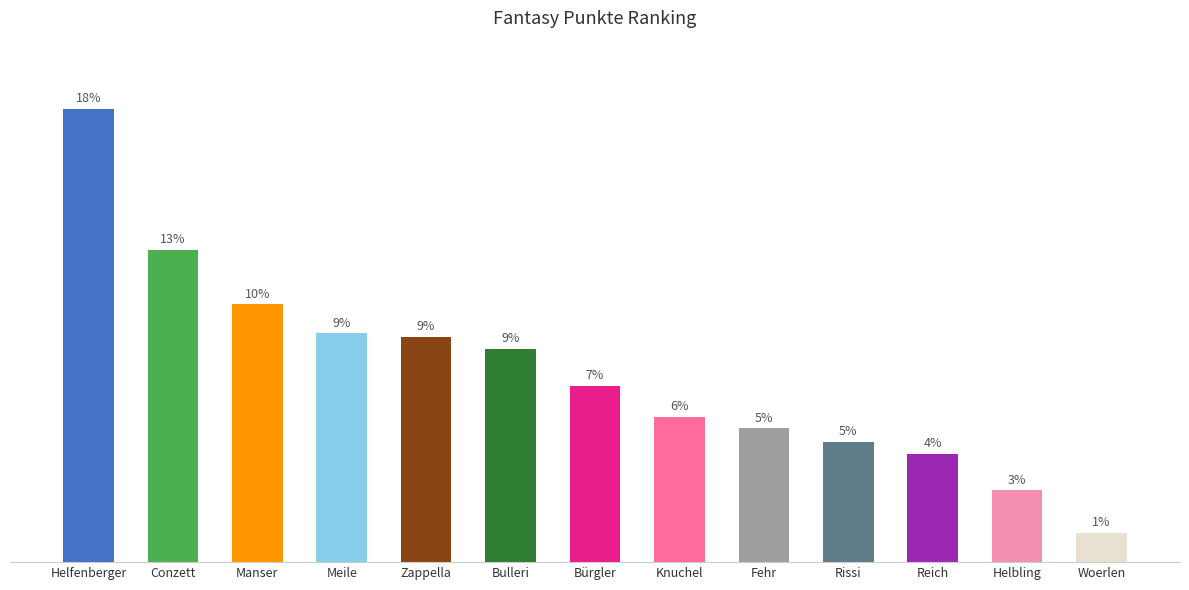

List the labels in order of value, smallest first.

Woerlen, Helbling, Reich, Rissi, Fehr, Knuchel, Bürgler, Bulleri, Zappella, Meile, Manser, Conzett, Helfenberger